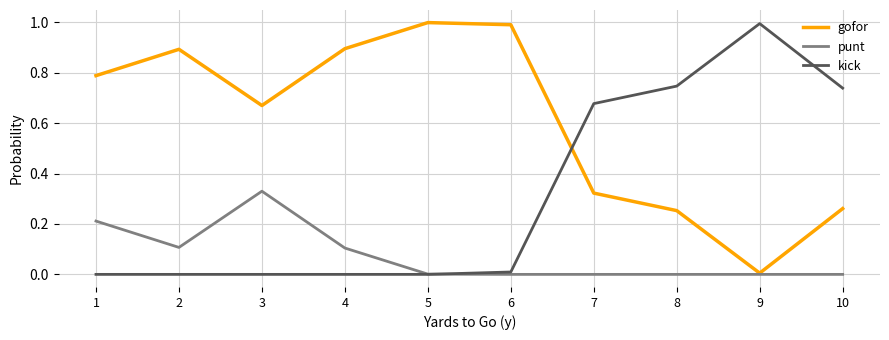

At how many categories does at least one series exceed 0?

10